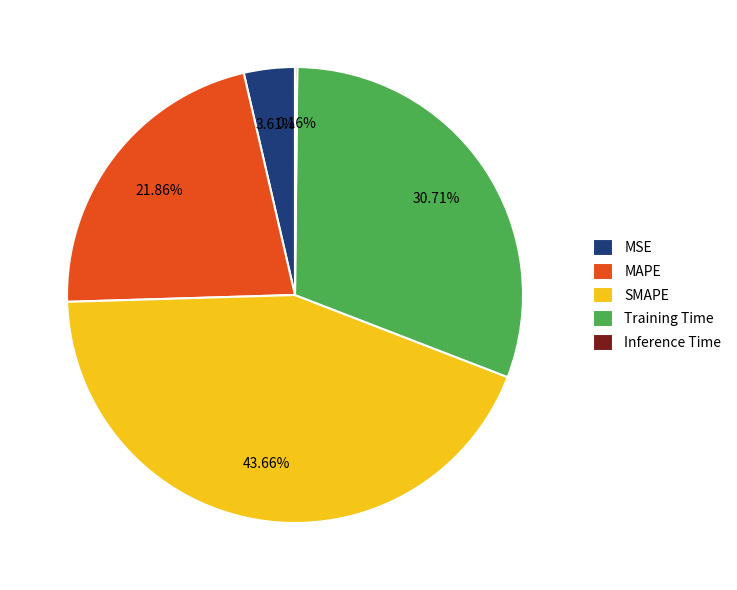

Is there any slice that represents more than half of the pie?

No